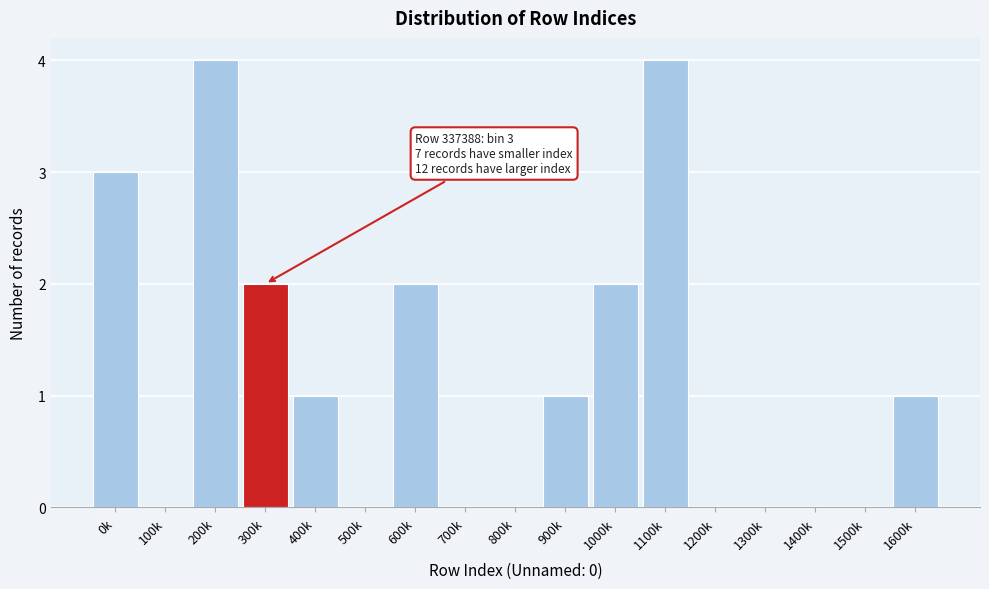

Reading left to right, extract all data points from this chart.

0k=3	100k=0	200k=4	300k=2	400k=1	500k=0	600k=2	700k=0	800k=0	900k=1	1000k=2	1100k=4	1200k=0	1300k=0	1400k=0	1500k=0	1600k=1